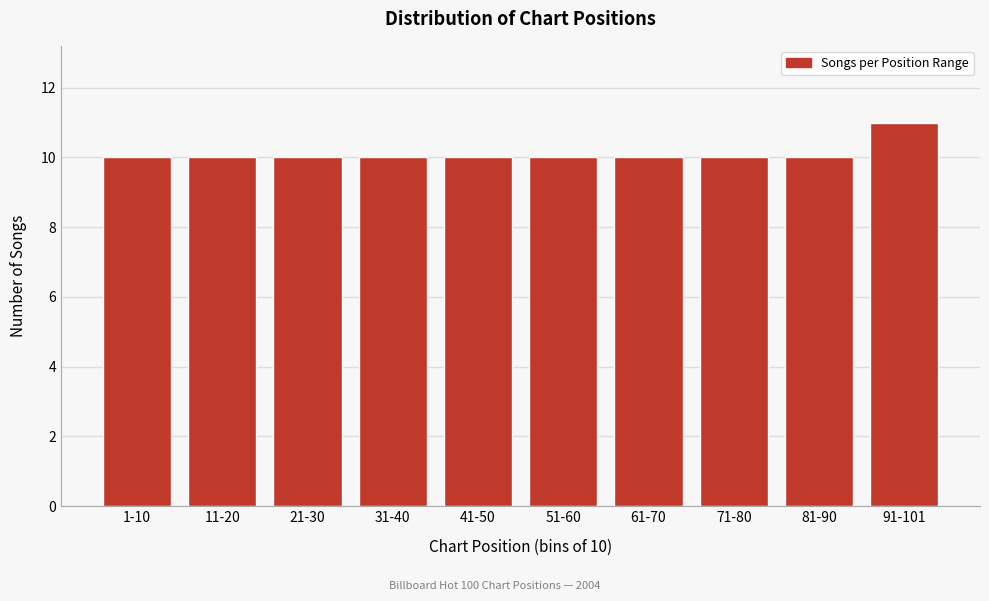

Reading right to left, list all the values displayed in this chart.

11	10	10	10	10	10	10	10	10	10